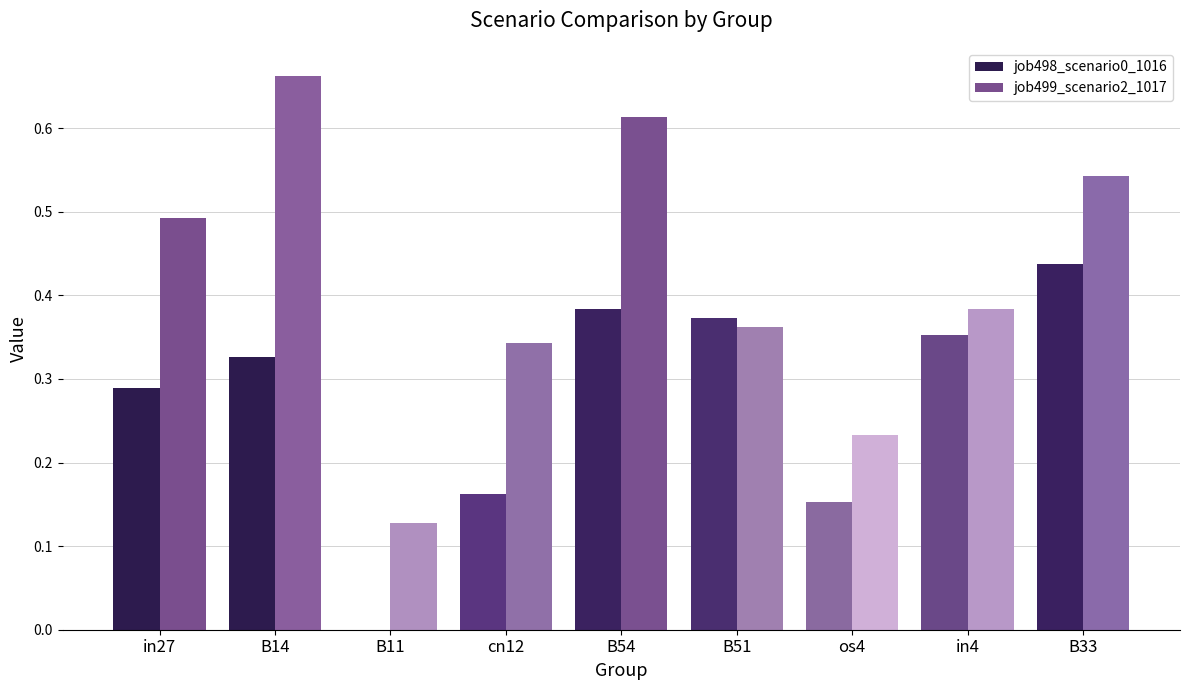

Is the value of job498_scenario0_1016 at in4 greater than the value of job499_scenario2_1017 at in27?

No